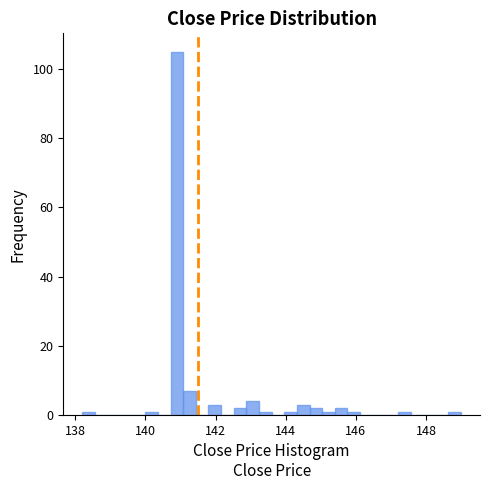

Read against the x-axis, roughly where is the centre of the tallest bar?

141.0